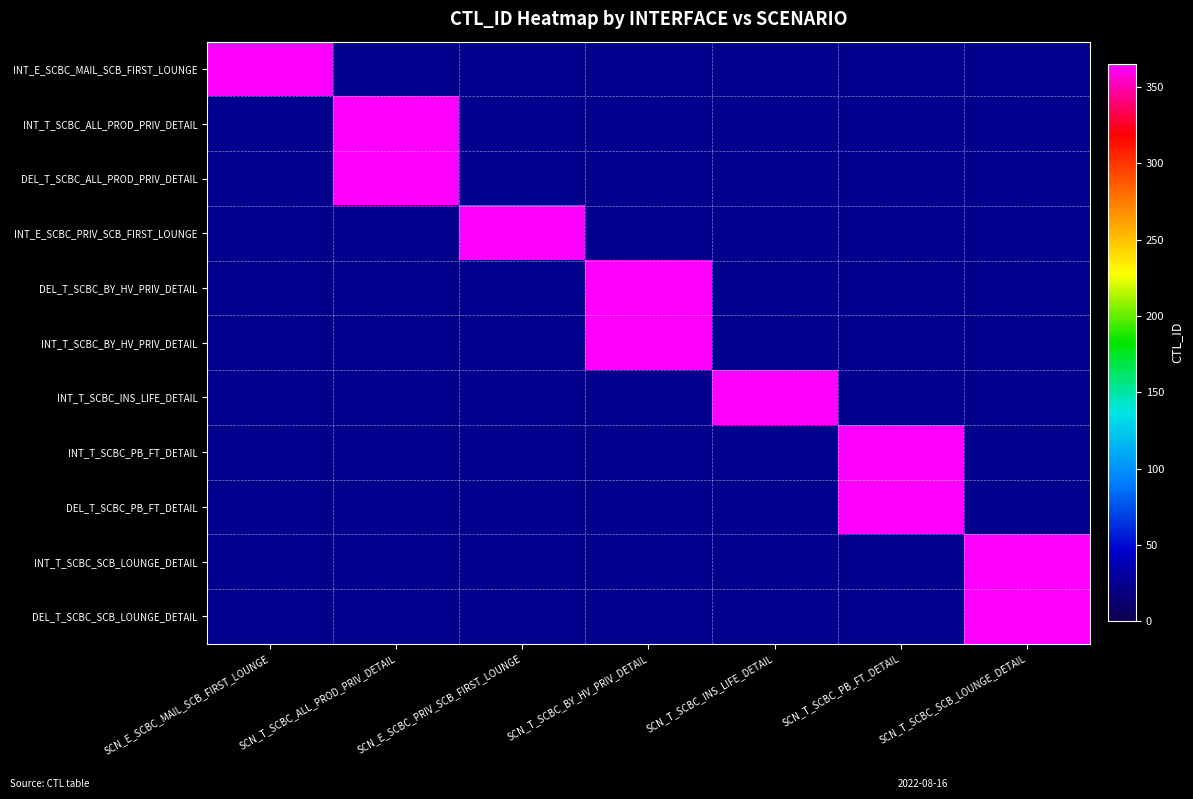

What is the average value of the DEL_T_SCBC_PB_FT_DETAIL series?

52